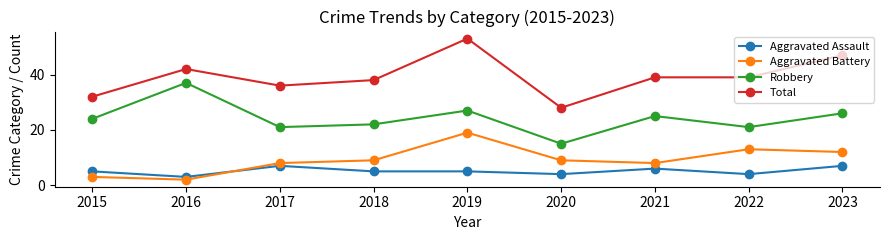

What is the value of the Total point at the 7th from the left?

39